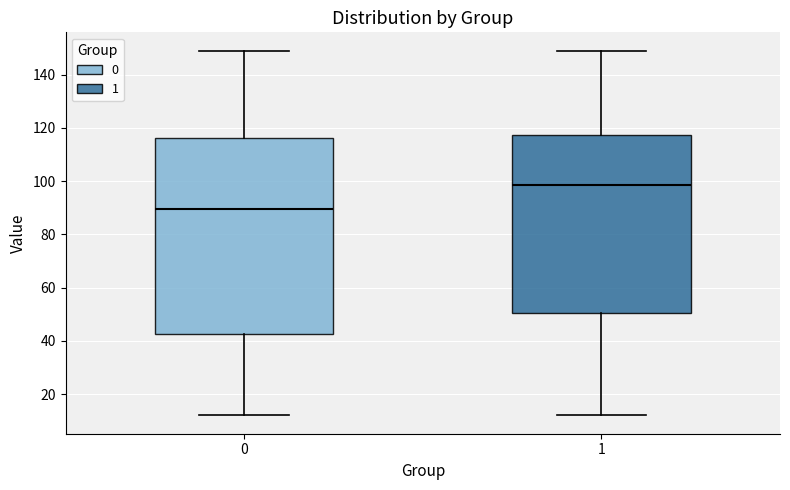

Reading left to right, transcribe this box plot: for each box, give where its median line is, the range the box spans, and where its two whiskers end, as read against the y-axis. The values are not printed on the chart, so give them approximately, as read against the axis.

0: median 90, box 42 to 116, whiskers 12 to 150
1: median 98, box 50 to 118, whiskers 12 to 150